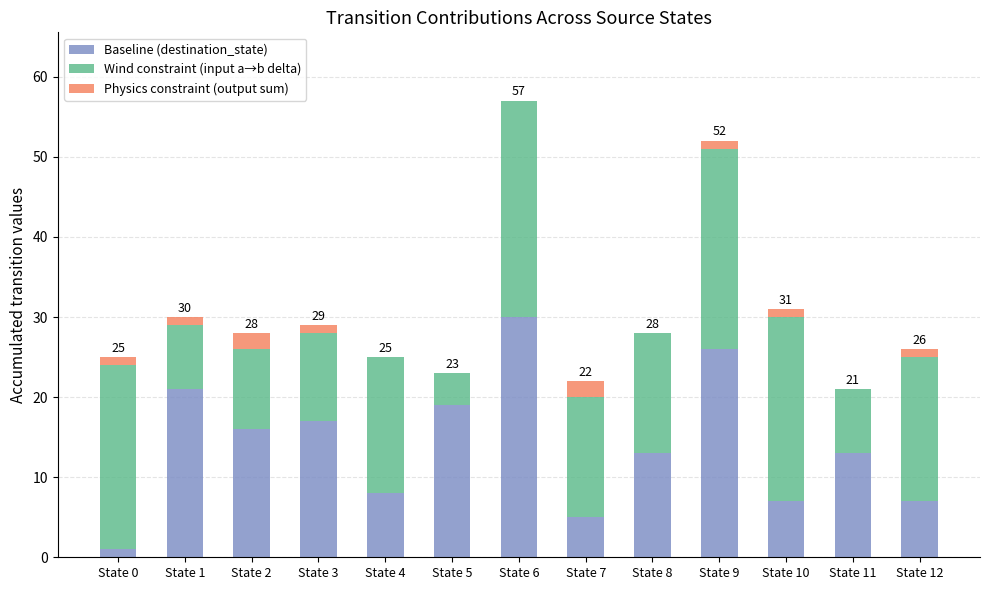

Is it true that Baseline (destination_state) equals 27 at State 2?

False